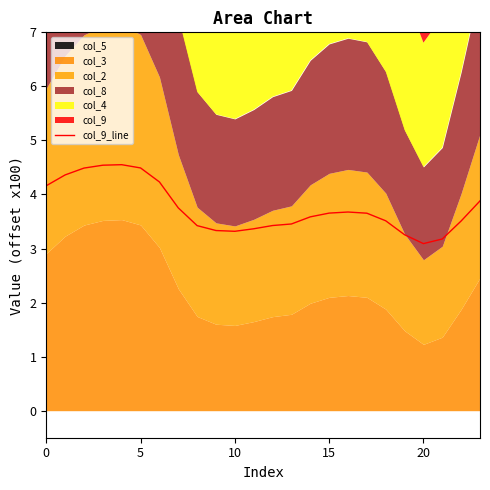

Does the chart have visible grid lines?

No